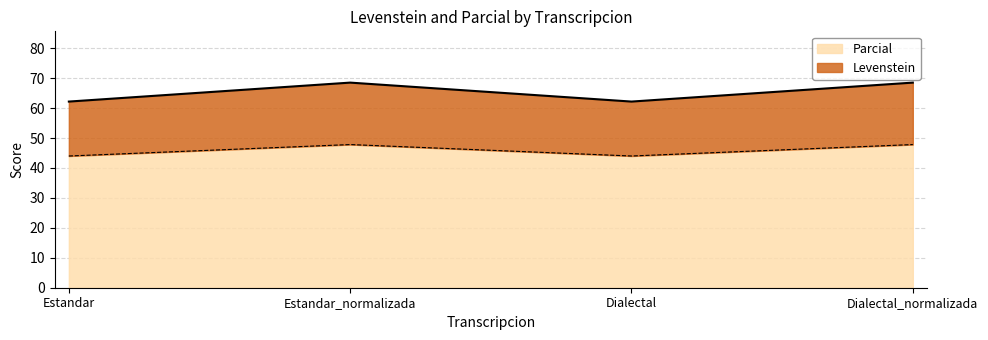

Reading left to right, transcribe all the data shown in this chart.

Levenstein: Estandar=62.2	Estandar_normalizada=68.5	Dialectal=62.2	Dialectal_normalizada=68.5
Parcial: Estandar=44.0	Estandar_normalizada=47.8	Dialectal=44.0	Dialectal_normalizada=47.8